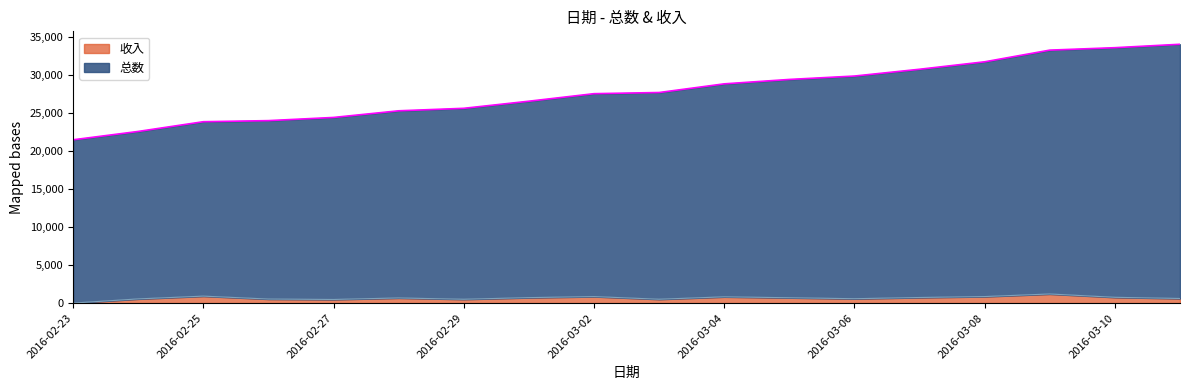

Between 2016-03-09 and 2016-03-10, which series saw the biggest shift?

收入